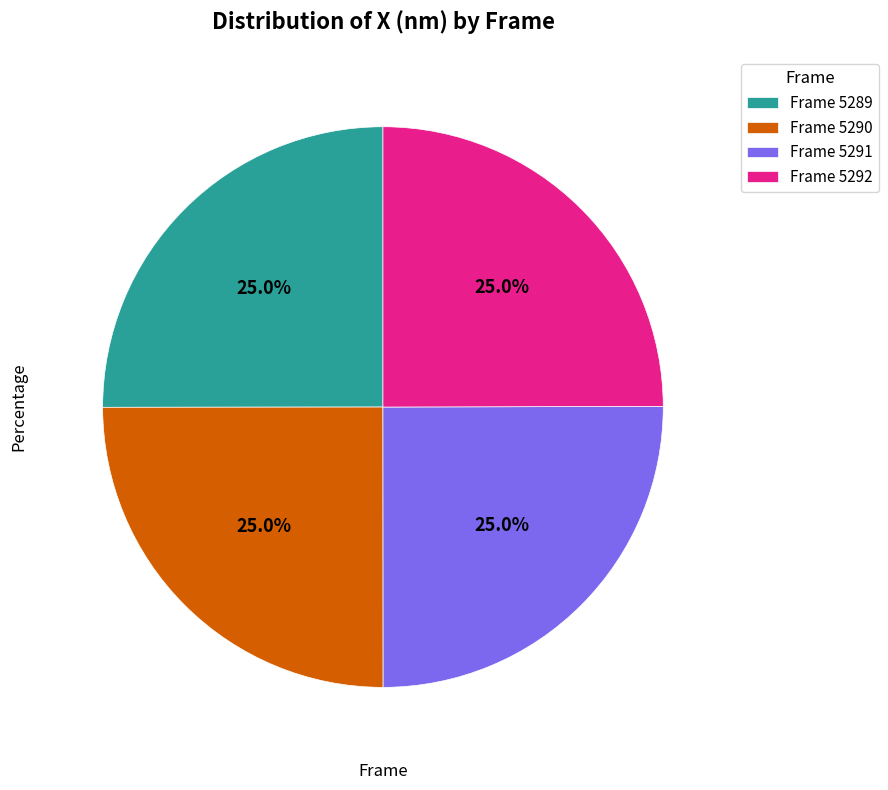

Is there a majority slice in this chart?

No